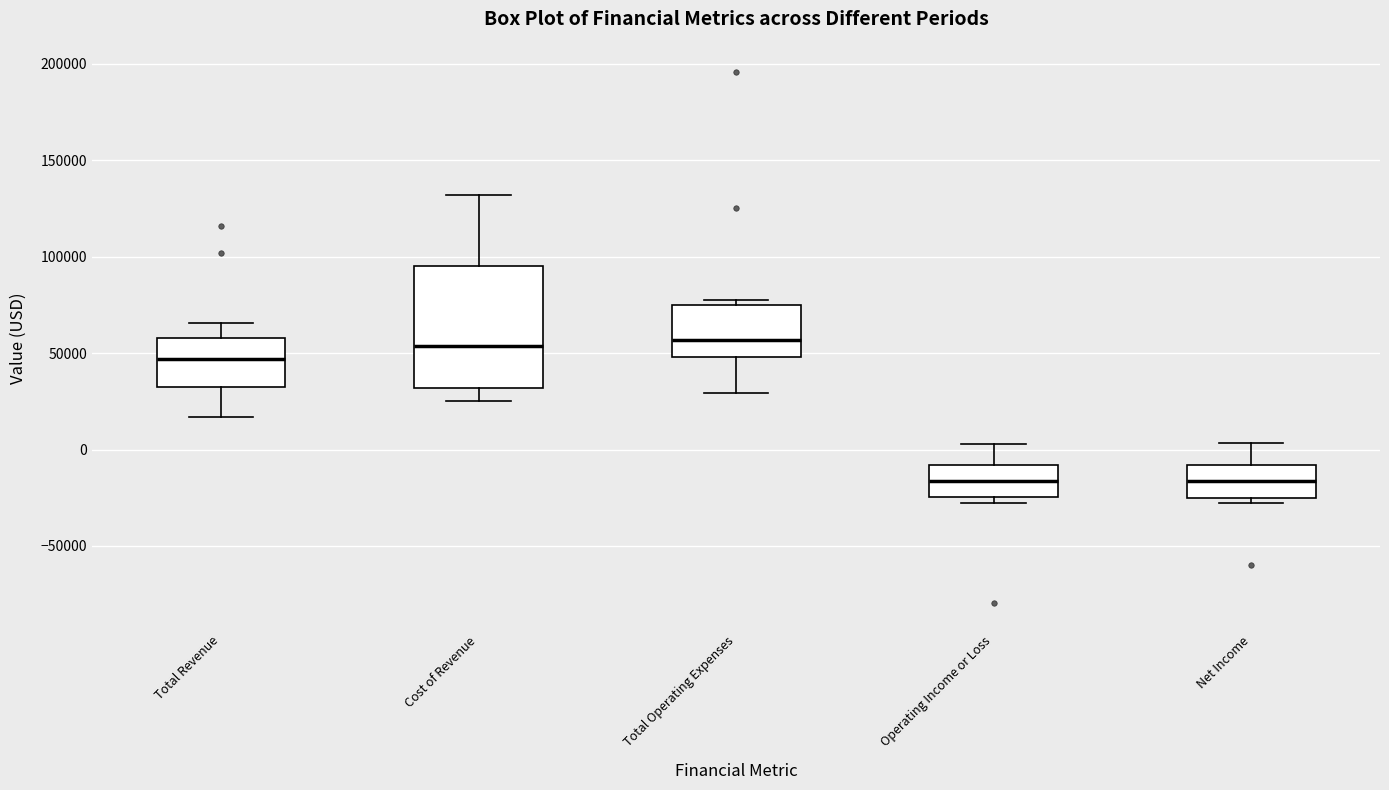

Reading left to right, read every box against the y-axis: the position of its median line, the range the box covers, and the ends of its whiskers. The values are not printed on the chart, so give them approximately, as read against the axis.

Total Revenue: median 45000, box 30000 to 60000, whiskers 15000 to 65000
Cost of Revenue: median 55000, box 30000 to 95000, whiskers 25000 to 130000
Total Operating Expenses: median 55000, box 50000 to 75000, whiskers 30000 to 75000 (just above the box's upper edge)
Operating Income or Loss: median -15000, box -25000 to -10000, whiskers -30000 to 5000
Net Income: median -15000, box -25000 to -10000, whiskers -30000 to 5000